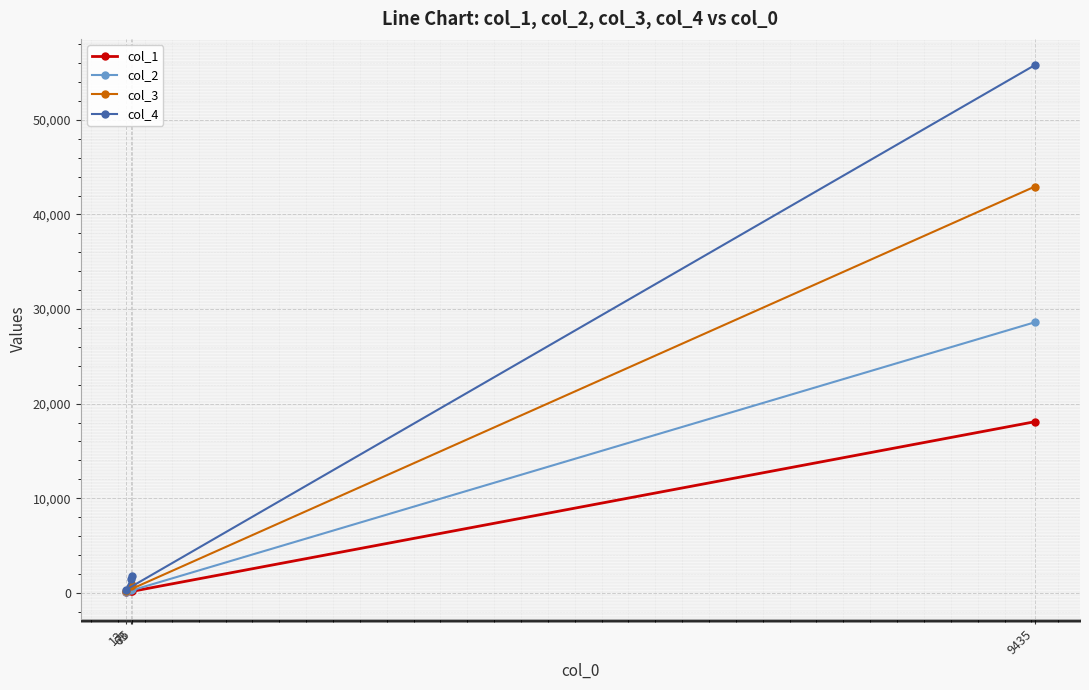

What is the average value of the col_3 series?

11147